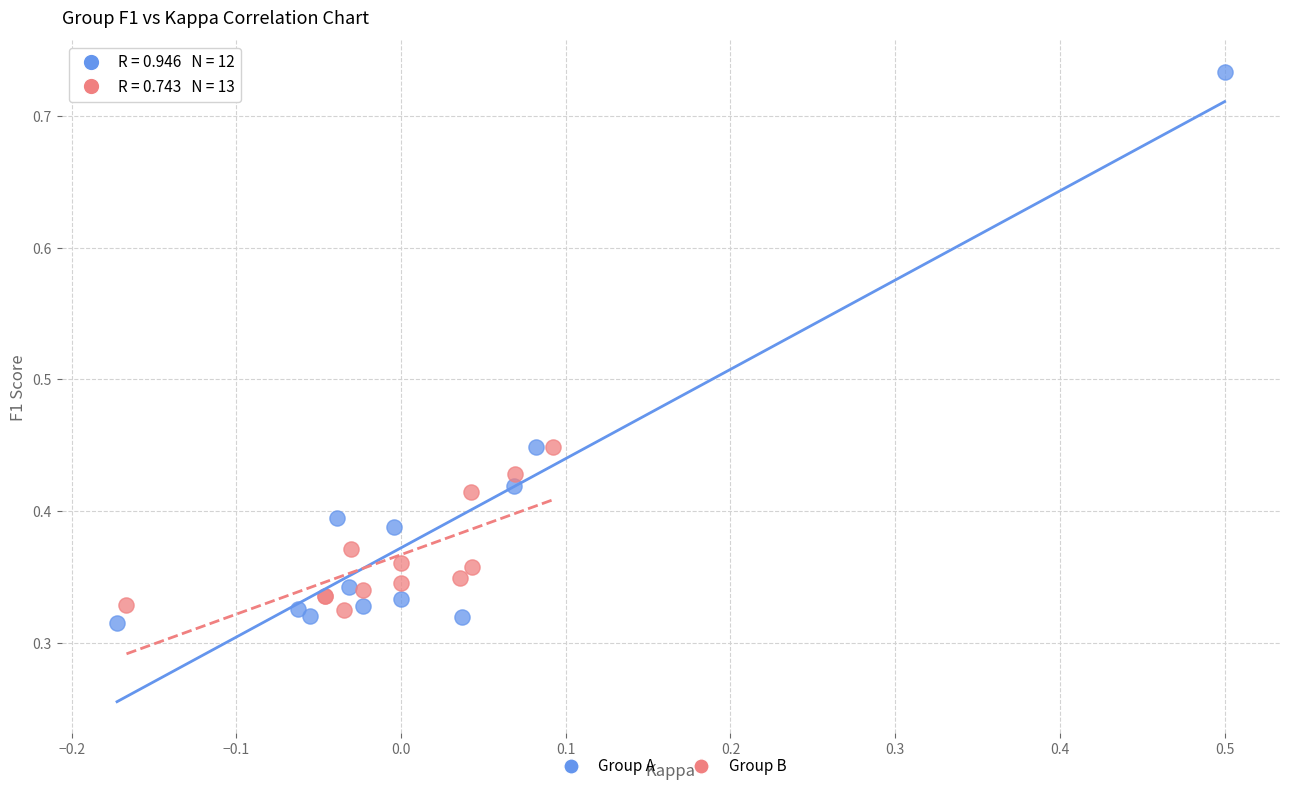

Which series contains the highest Y value?

Group A